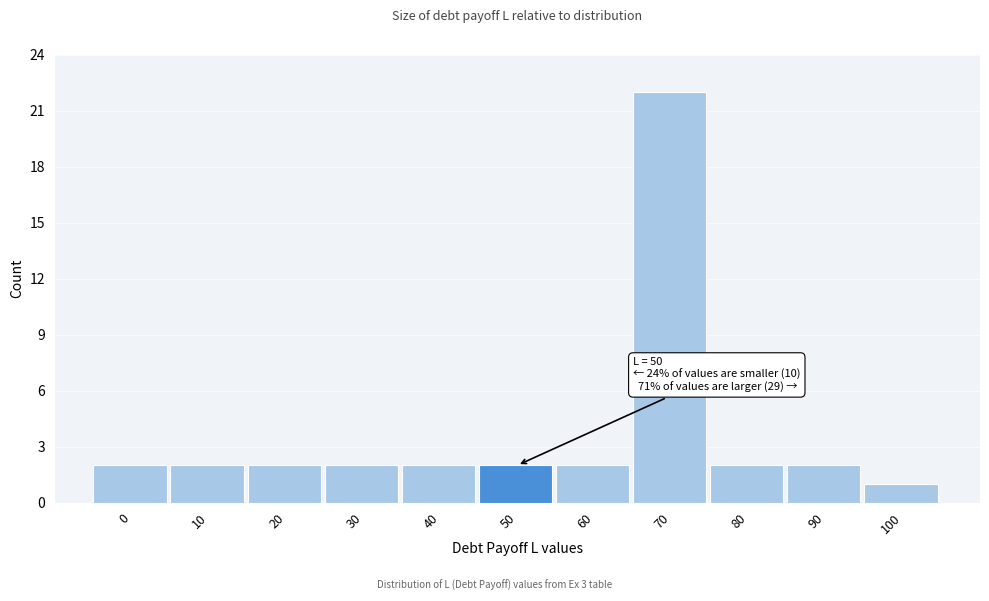

Reading left to right, what are all the values shown in this chart?

2	2	2	2	2	2	2	22	2	2	1